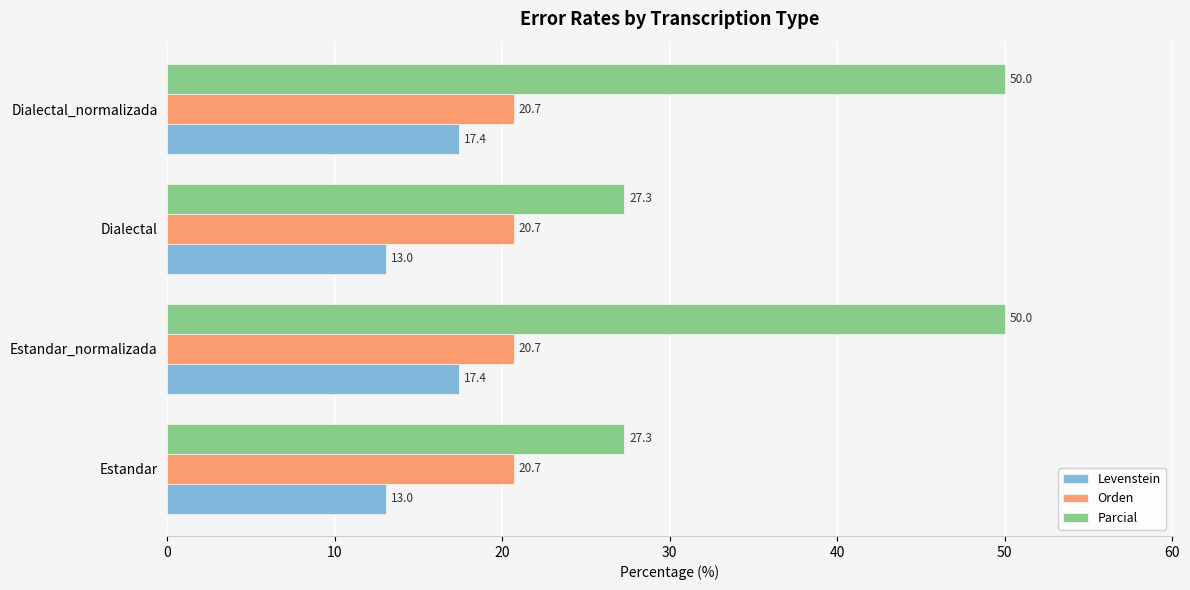

What is the approximate value of Levenstein at Dialectal?

13.0